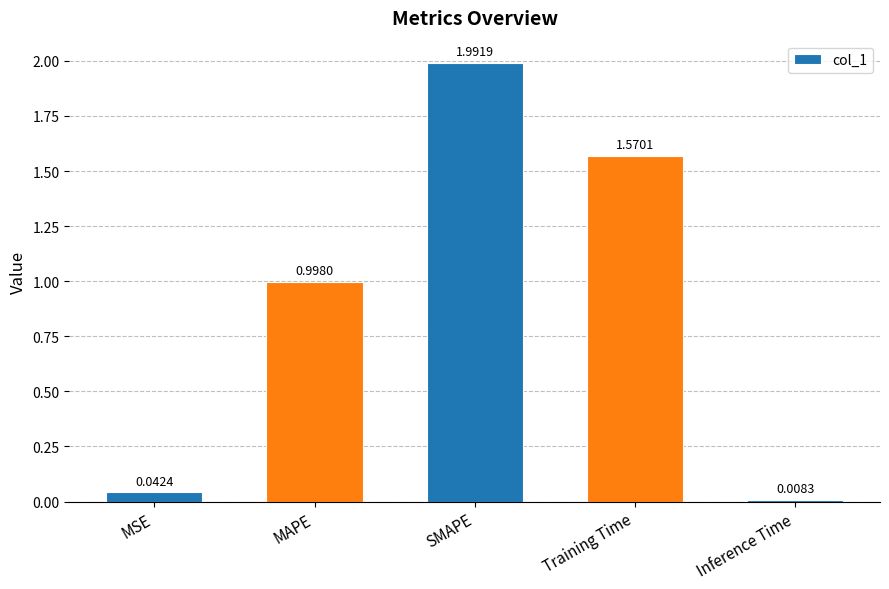

Count the number of data series in this chart.

1